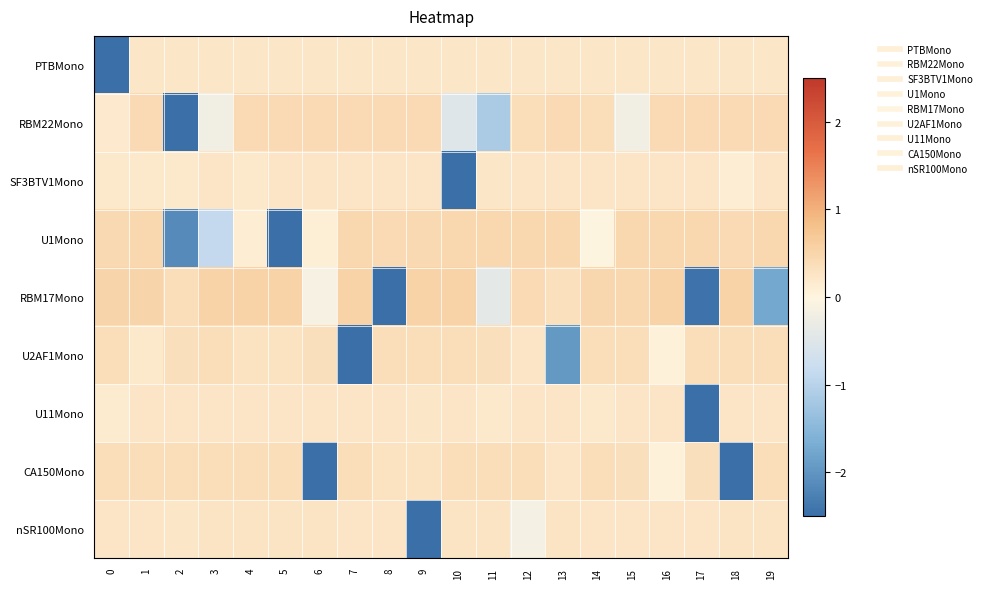

Reading left to right, extract all data points from this chart.

PTBMono: 0=-2.5	1=0.2	2=0.2	3=0.2	4=0.2	5=0.2	6=0.2	7=0.2	8=0.2	9=0.2	10=0.2	11=0.2	12=0.2	13=0.2	14=0.2	15=0.2	16=0.2	17=0.2	18=0.2	19=0.2
RBM22Mono: 0=0.2	1=0.4	2=-2.5	3=-0.2	4=0.4	5=0.4	6=0.4	7=0.4	8=0.4	9=0.4	10=-0.5	11=-1.1	12=0.4	13=0.4	14=0.4	15=-0.2	16=0.4	17=0.4	18=0.4	19=0.4
SF3BTV1Mono: 0=0.2	1=0.2	2=0.2	3=0.2	4=0.2	5=0.2	6=0.2	7=0.2	8=0.2	9=0.2	10=-2.5	11=0.2	12=0.2	13=0.2	14=0.2	15=0.2	16=0.2	17=0.2	18=0.1	19=0.2
U1Mono: 0=0.4	1=0.5	2=-2.1	3=-0.9	4=0.1	5=-2.5	6=0.1	7=0.5	8=0.4	9=0.4	10=0.5	11=0.5	12=0.5	13=0.5	14=-0.0	15=0.5	16=0.5	17=0.5	18=0.4	19=0.5
RBM17Mono: 0=0.5	1=0.5	2=0.4	3=0.5	4=0.5	5=0.5	6=-0.1	7=0.5	8=-2.5	9=0.5	10=0.5	11=-0.4	12=0.4	13=0.3	14=0.5	15=0.5	16=0.5	17=-2.5	18=0.5	19=-1.7
U2AF1Mono: 0=0.4	1=0.2	2=0.4	3=0.4	4=0.3	5=0.3	6=0.3	7=-2.5	8=0.4	9=0.4	10=0.4	11=0.3	12=0.2	13=-1.9	14=0.4	15=0.4	16=0.1	17=0.4	18=0.4	19=0.4
U11Mono: 0=0.1	1=0.2	2=0.2	3=0.2	4=0.2	5=0.2	6=0.2	7=0.2	8=0.2	9=0.2	10=0.2	11=0.2	12=0.2	13=0.2	14=0.2	15=0.2	16=0.2	17=-2.5	18=0.2	19=0.2
CA150Mono: 0=0.4	1=0.4	2=0.4	3=0.4	4=0.4	5=0.4	6=-2.5	7=0.4	8=0.3	9=0.3	10=0.4	11=0.4	12=0.4	13=0.2	14=0.4	15=0.3	16=0.0	17=0.3	18=-2.5	19=0.4
nSR100Mono: 0=0.3	1=0.2	2=0.2	3=0.3	4=0.3	5=0.3	6=0.3	7=0.3	8=0.3	9=-2.5	10=0.3	11=0.3	12=-0.2	13=0.3	14=0.3	15=0.3	16=0.2	17=0.2	18=0.3	19=0.3